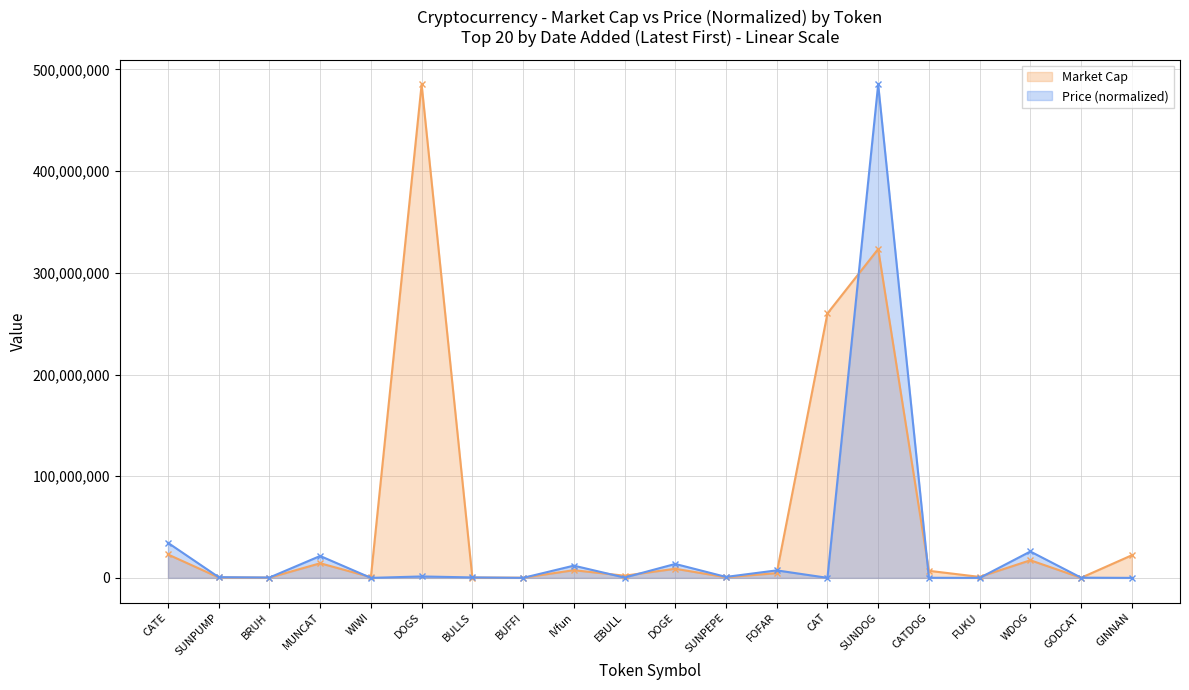

What is the difference between the maximum and second lowest values in the Price (scaled) series?

485255301.3